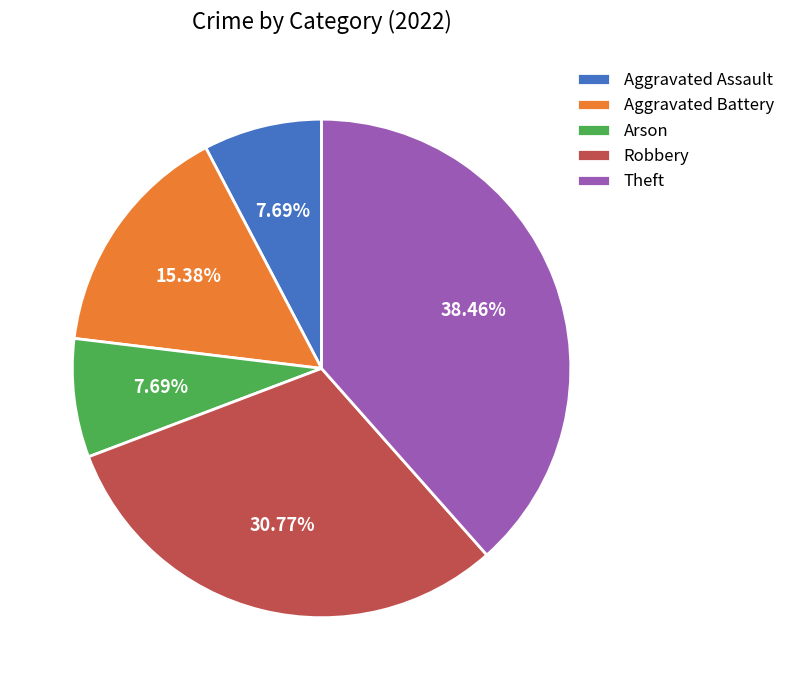

What is the largest slice in the pie chart?

Theft